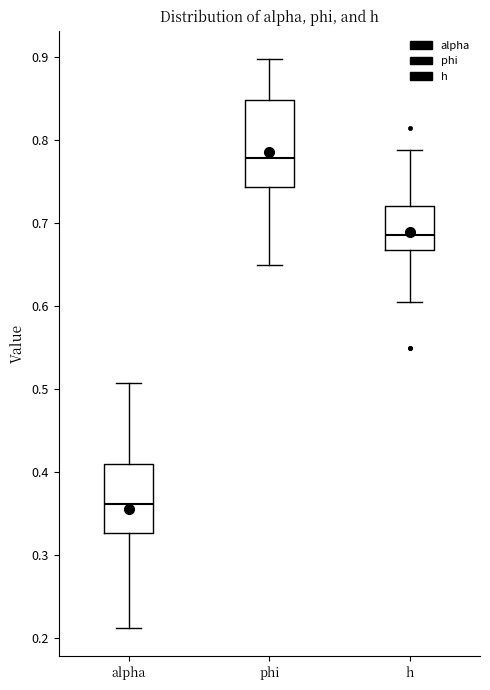

Reading left to right, transcribe this box plot: for each box, give where its median line is, the range the box spans, and where its two whiskers end, as read against the y-axis. The values are not printed on the chart, so give them approximately, as read against the axis.

alpha: median 0.36, box 0.33 to 0.41, whiskers 0.21 to 0.51
phi: median 0.78, box 0.74 to 0.85, whiskers 0.65 to 0.90
h: median 0.69, box 0.67 to 0.72, whiskers 0.60 to 0.79